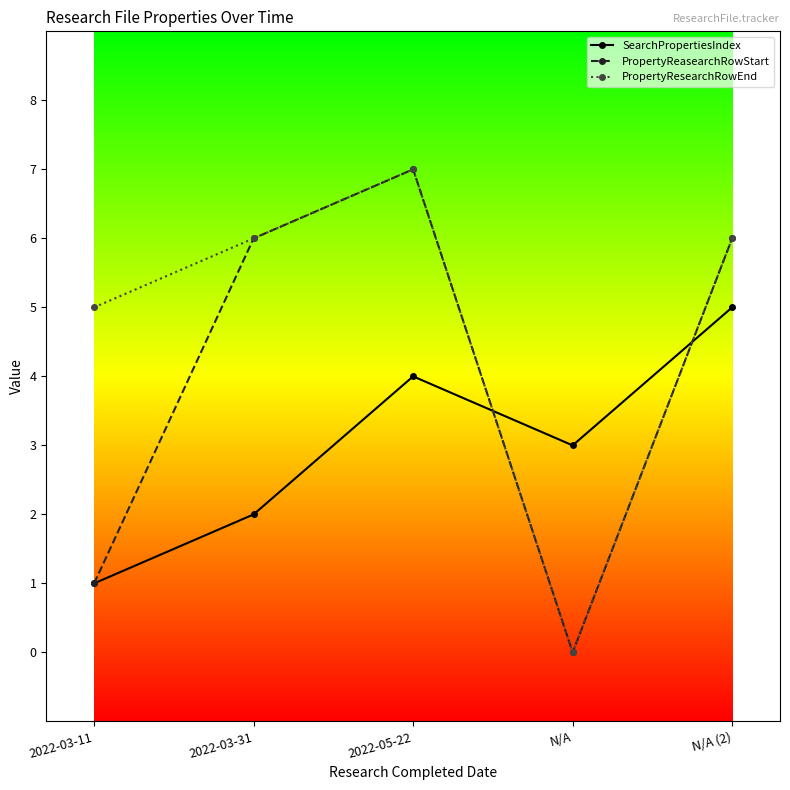

Between which two adjacent categories do PropertyResearchRowEnd and SearchPropertiesIndex first intersect?

2022-05-22 and N/A